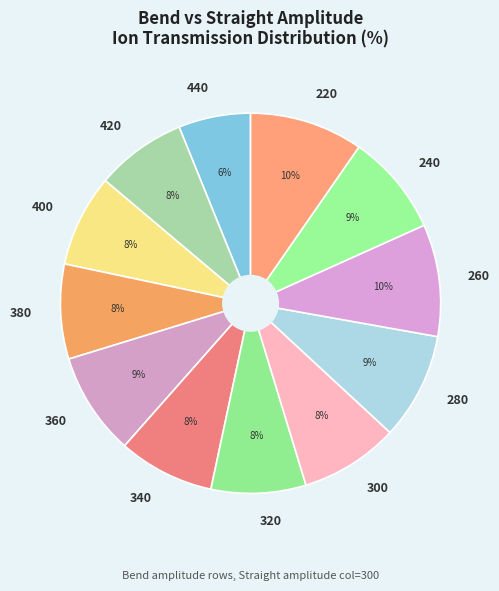

Do 260 and 380 together represent more than half of the pie?

No